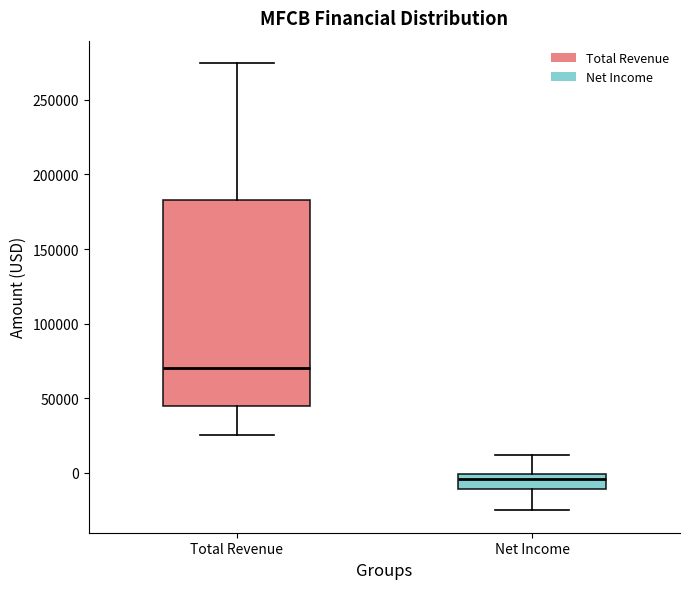

Reading left to right, read every box against the y-axis: the position of its median line, the range the box covers, and the ends of its whiskers. The values are not printed on the chart, so give them approximately, as read against the axis.

Total Revenue: median 70000, box 45000 to 185000, whiskers 25000 to 275000
Net Income: median -5000, box -10000 to 0, whiskers -25000 to 10000